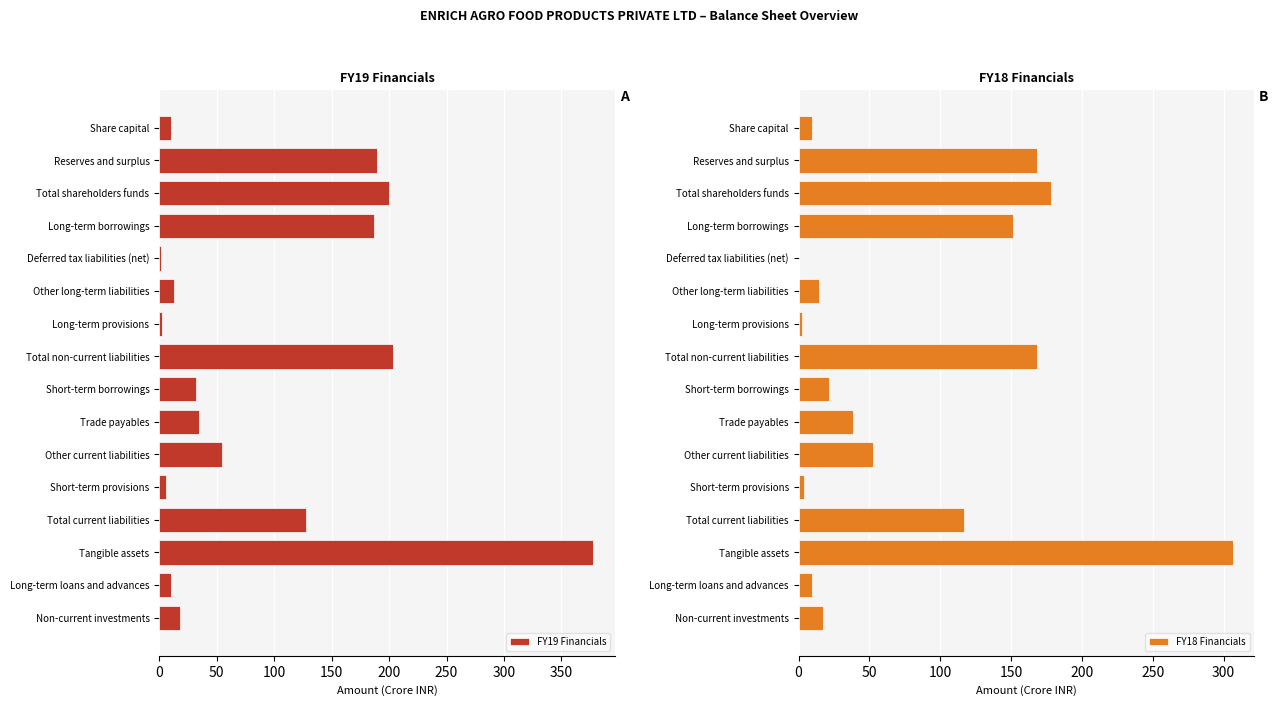

What is the difference between the second highest and second lowest values in the FY19 Financials series?

200.7